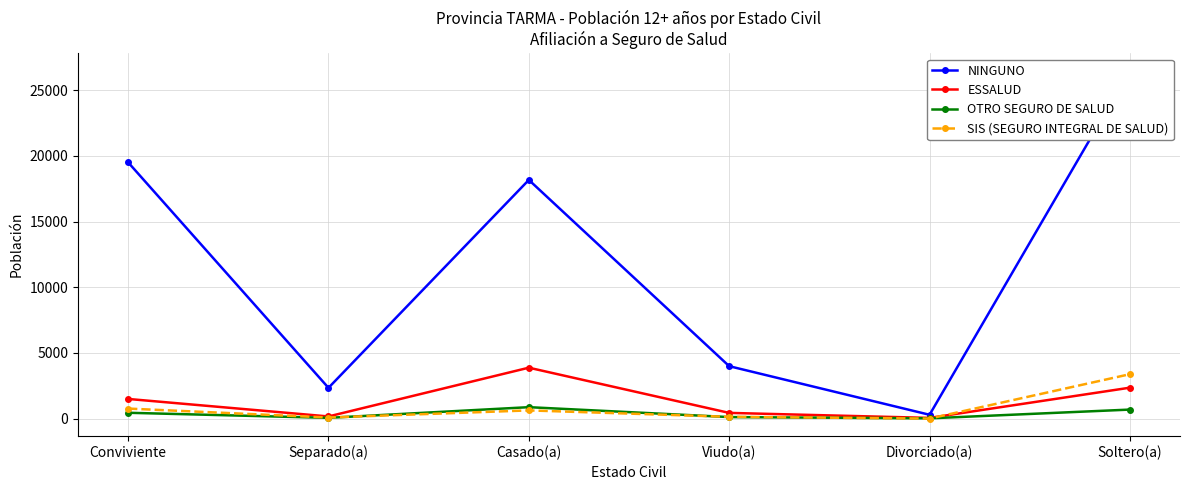

Where does the ESSALUD series first go above 1499?

Casado(a)